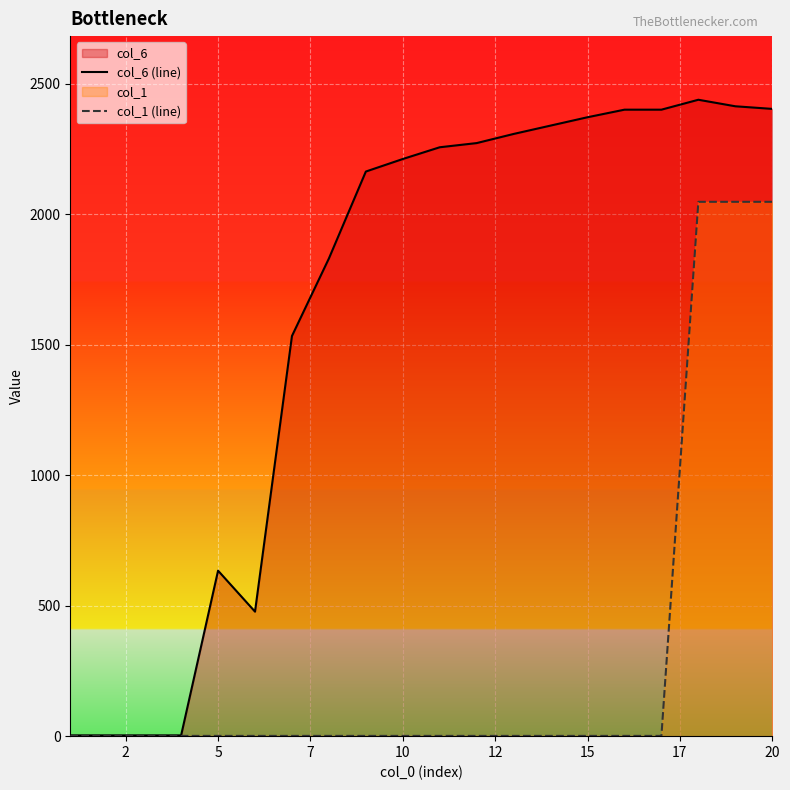

What is the greatest value displayed?

2438